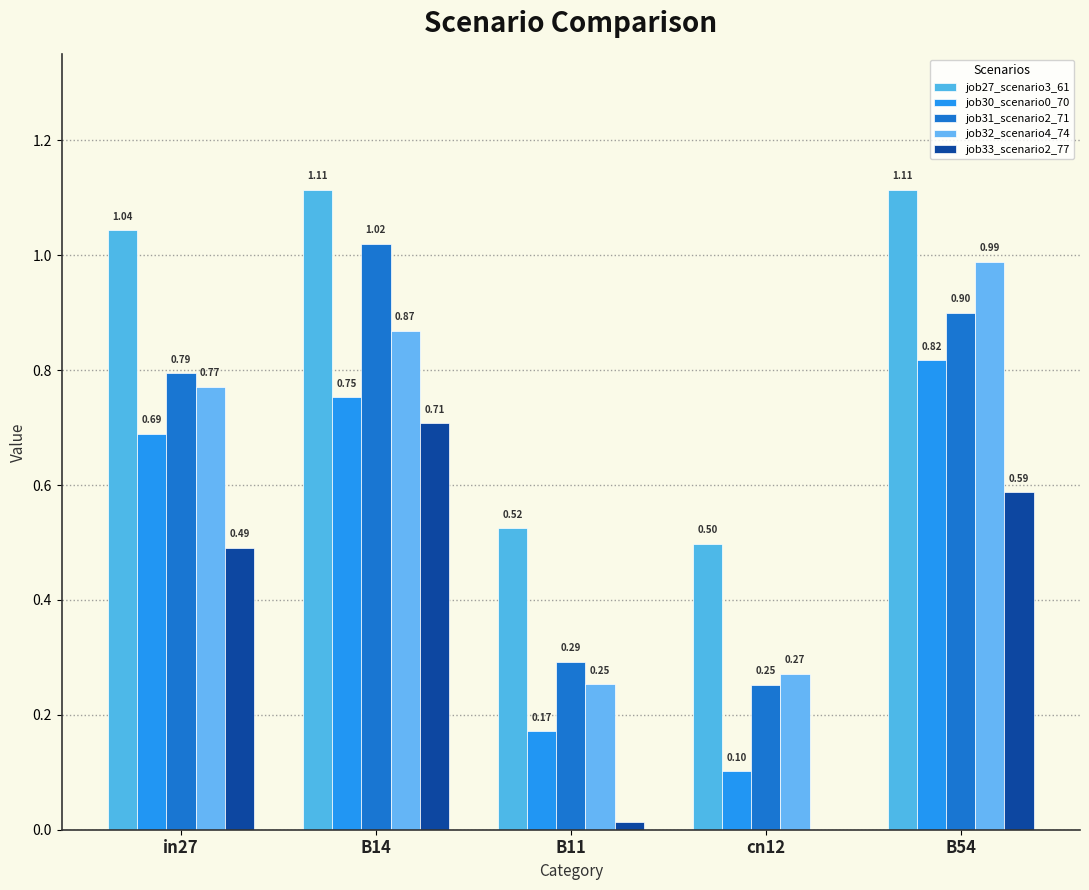

The value of job31_scenario2_71 at B14 is 0.7. True or false?

False